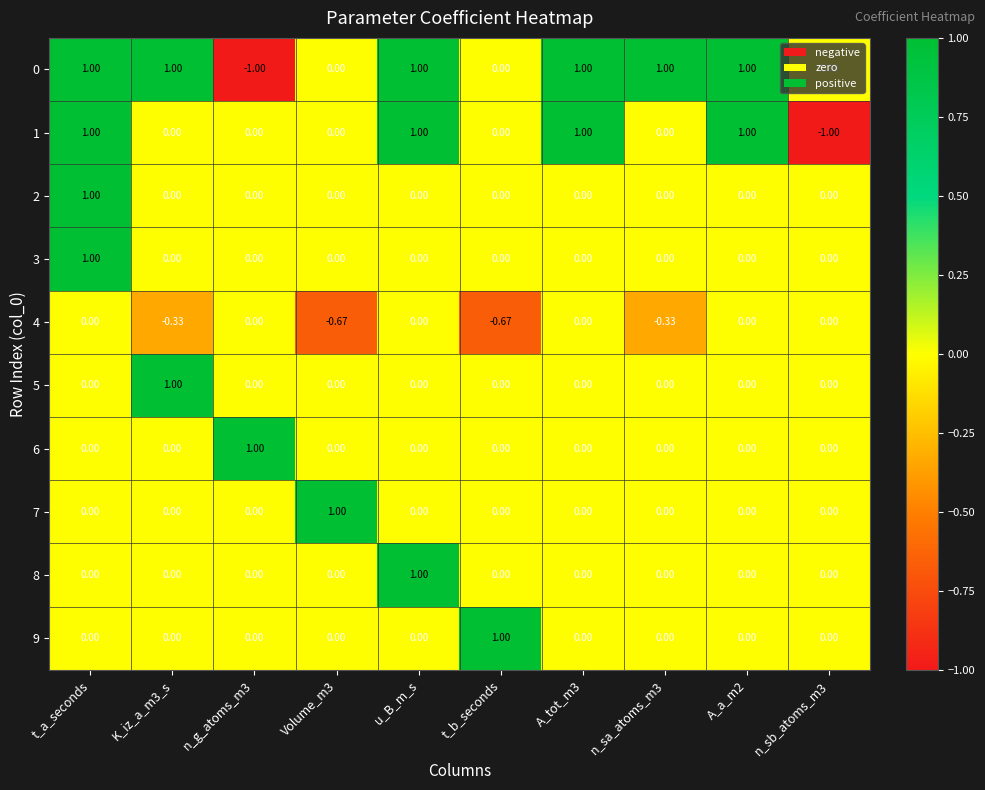

At which label does 2 reach its peak?

t_a_seconds